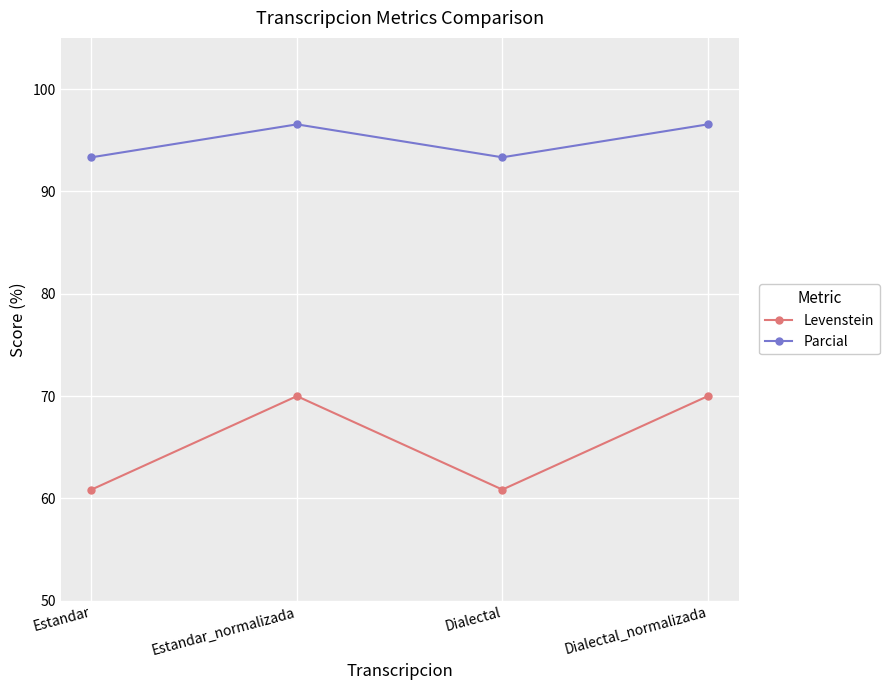

What is the difference between the maximum and minimum values in the Levenstein series?

9.1